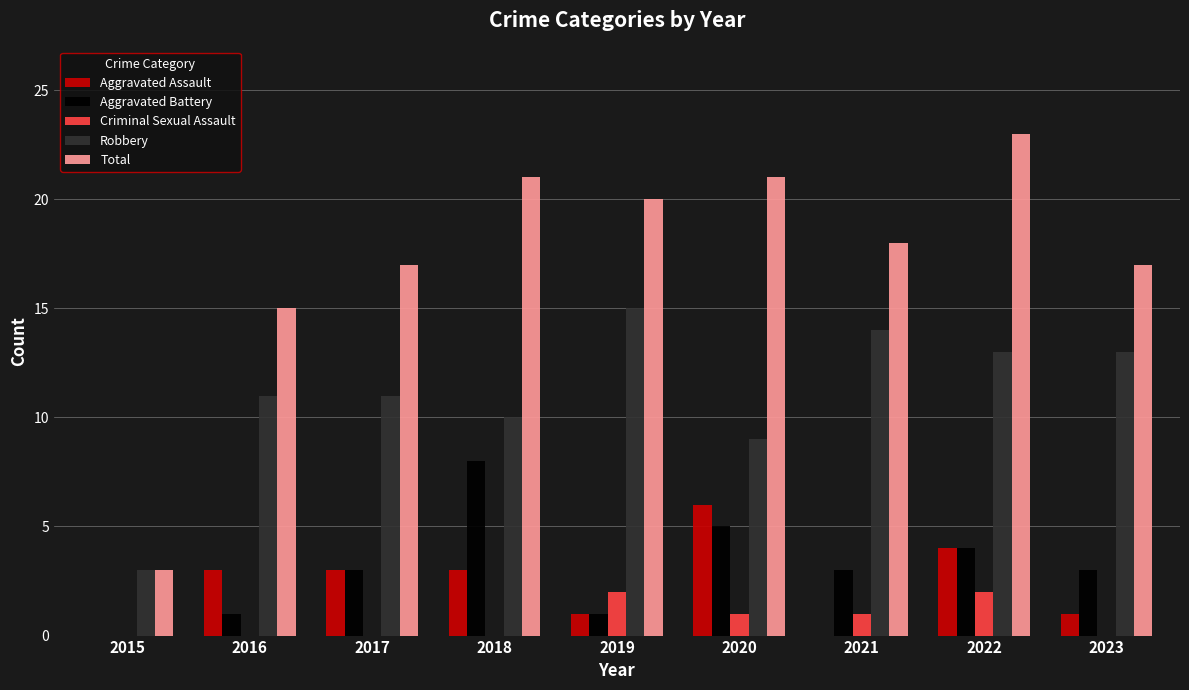

Which series changed the most between 2017 and 2022?

Total